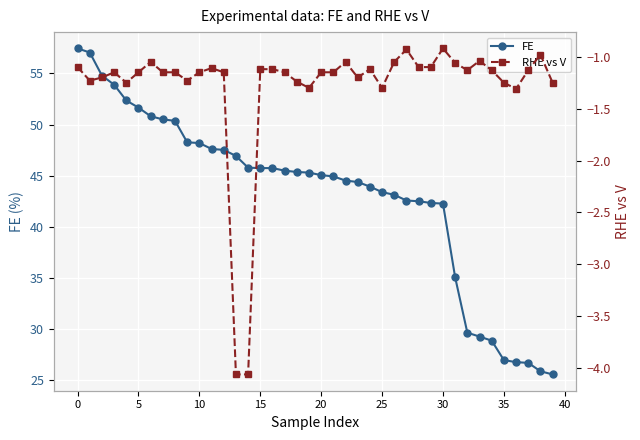

True or false: FE has a value of 27.4 at 10.

False